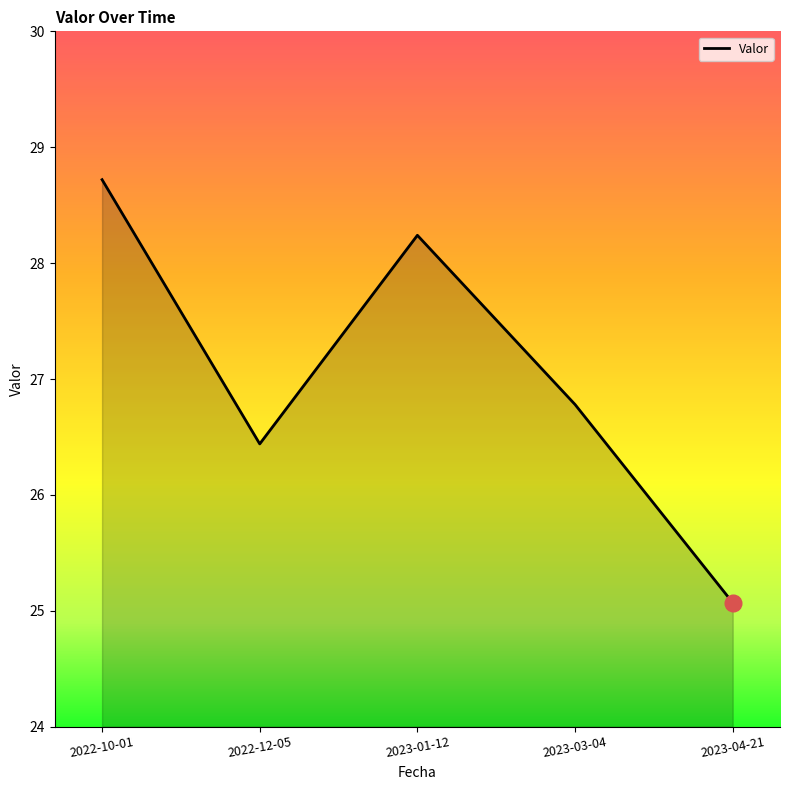

At which category does the data reach its first local valley?

2022-12-05